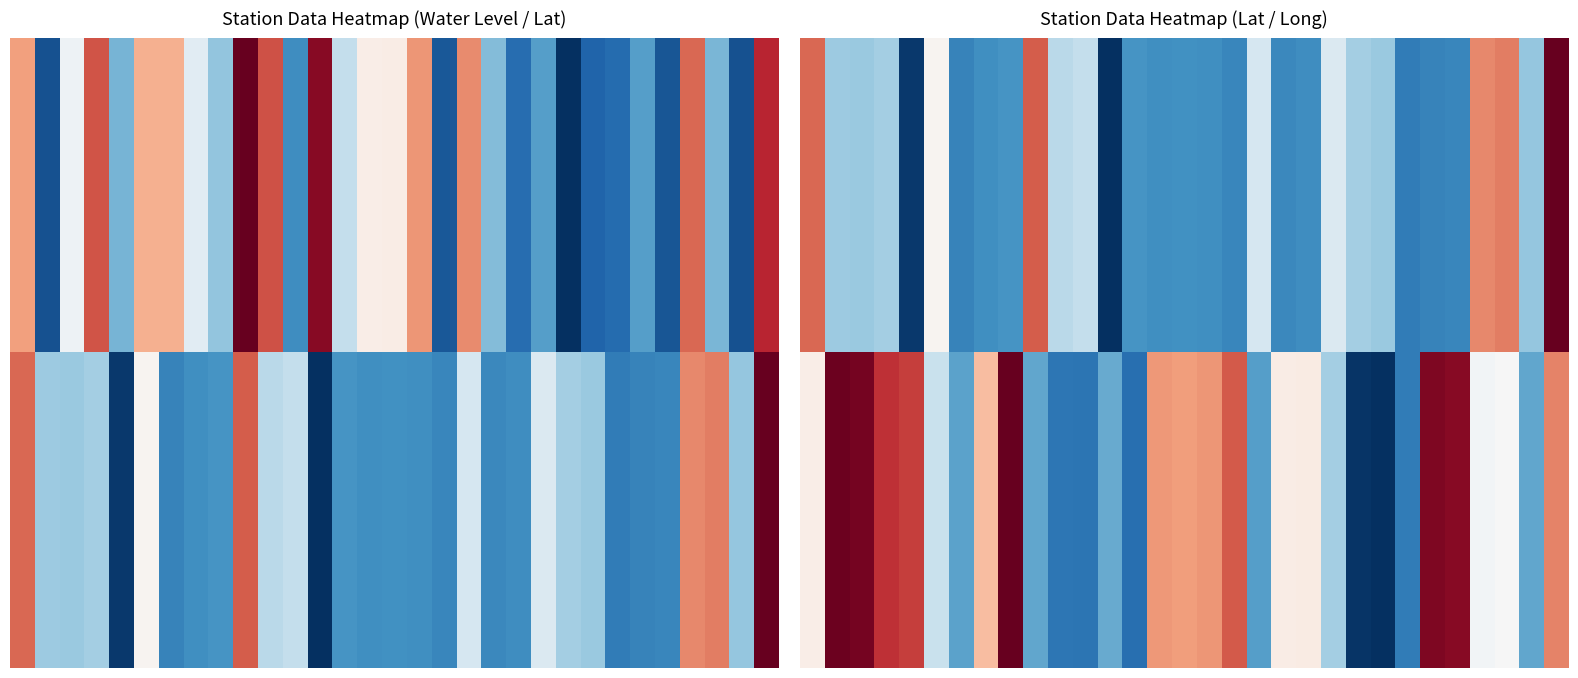

Which has a higher value, 4 or 3?

3